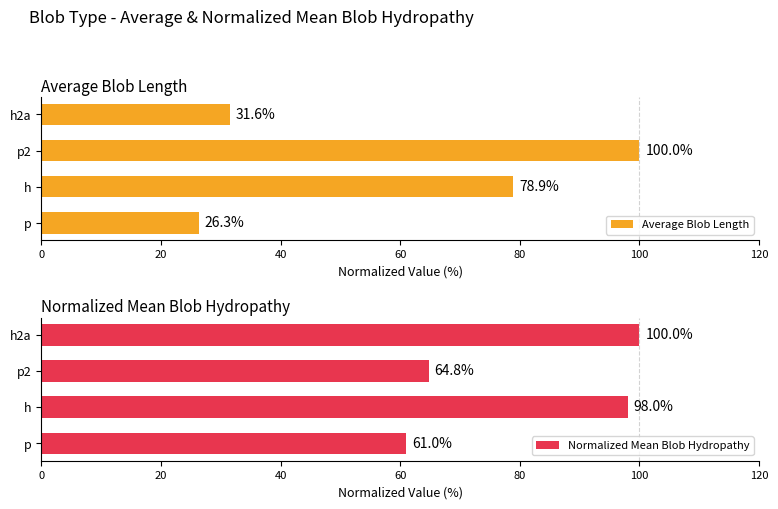

What is the value of the Normalized Mean Blob Hydropathy bar at the 3rd from the left?

64.8